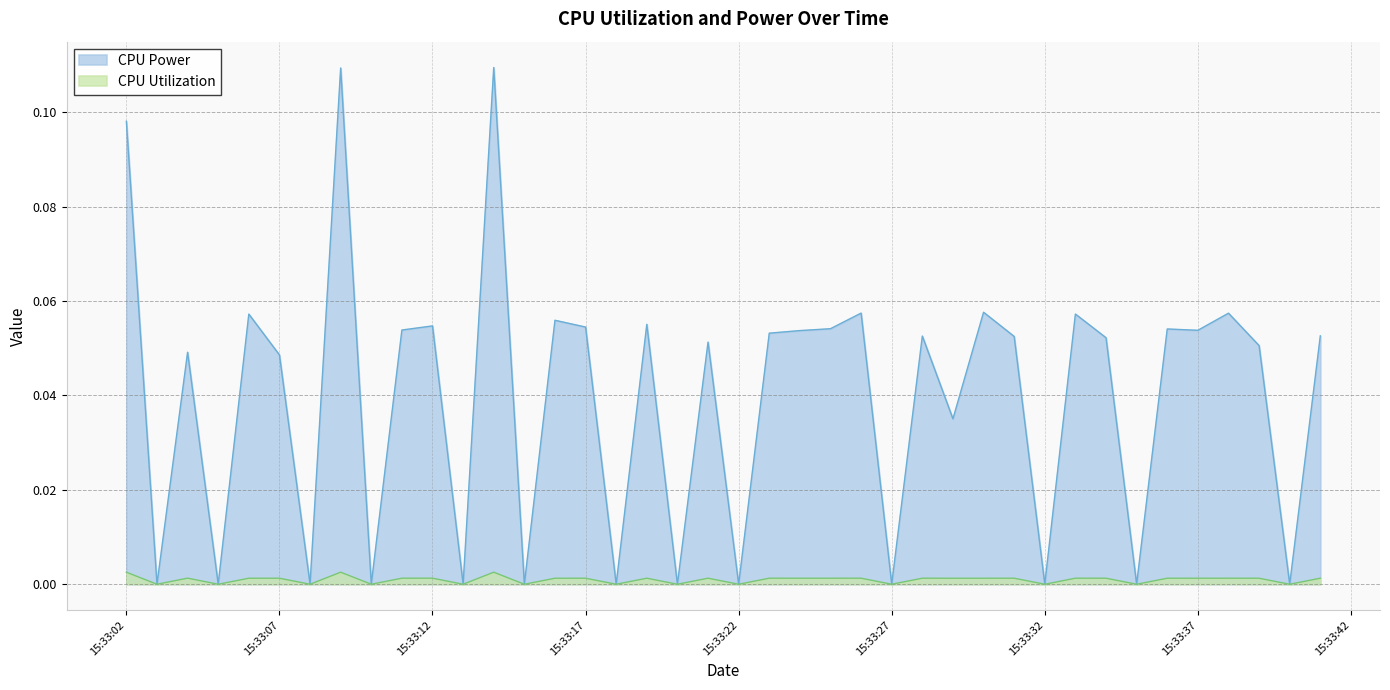

List the series in order of their peak value, highest first.

CPU Power, CPU Utilization